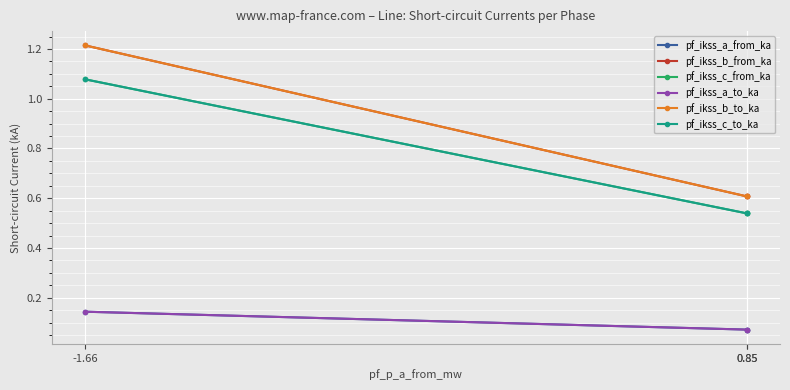

Is this an area chart (filled region under the line)?

No